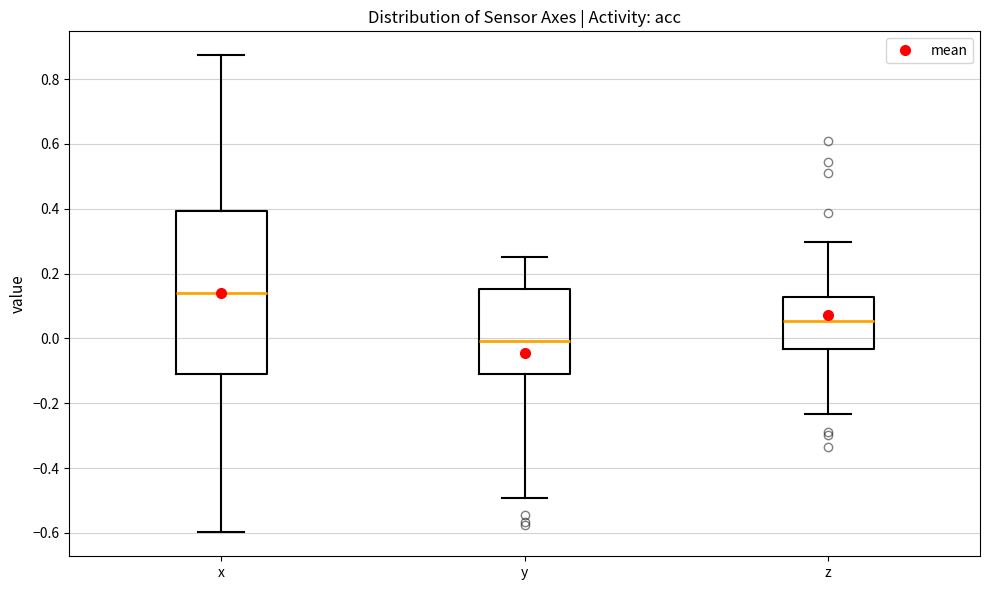

Reading left to right, read every box against the y-axis: the position of its median line, the range the box covers, and the ends of its whiskers. The values are not printed on the chart, so give them approximately, as read against the axis.

x: median 0.14, box -0.10 to 0.40, whiskers -0.60 to 0.88
y: median 0.00, box -0.10 to 0.16, whiskers -0.50 to 0.26
z: median 0.06, box -0.04 to 0.12, whiskers -0.24 to 0.30